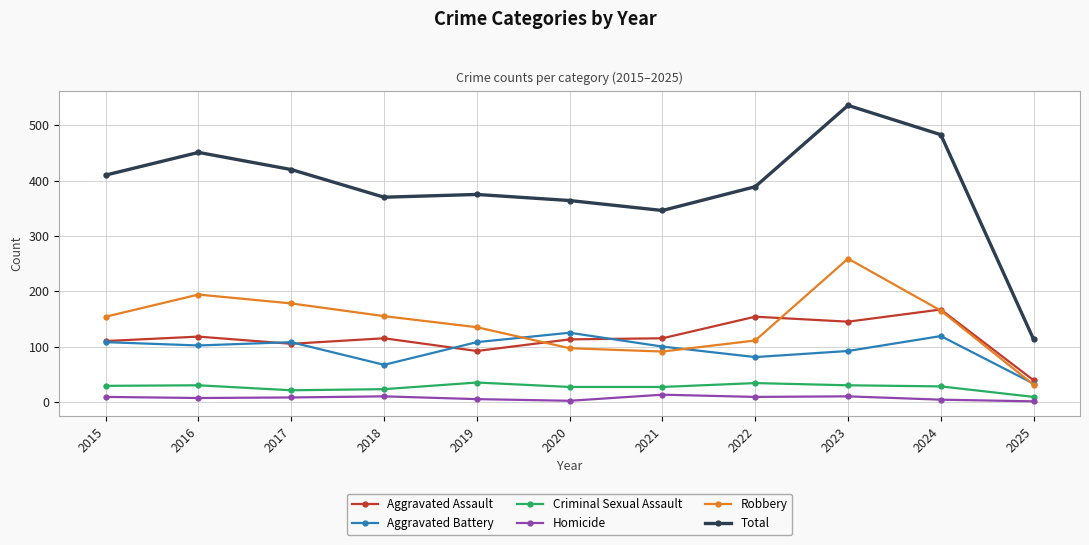

What is the average value of the Homicide series?

7